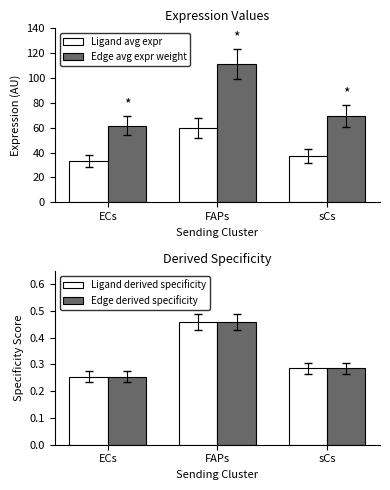

Reading left to right, what are all the values shown in this chart?

Ligand avg expr: ECs=33.1	FAPs=59.8	sCs=37.2
Edge avg expr weight: ECs=61.6	FAPs=111.3	sCs=69.2
Ligand derived specificity: ECs=0.3	FAPs=0.5	sCs=0.3
Edge derived specificity: ECs=0.3	FAPs=0.5	sCs=0.3